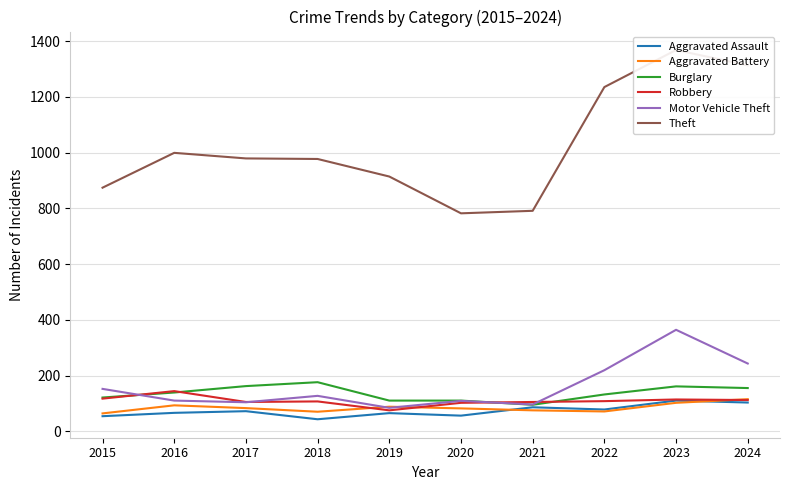

Which category has the lowest value across all series?

2018